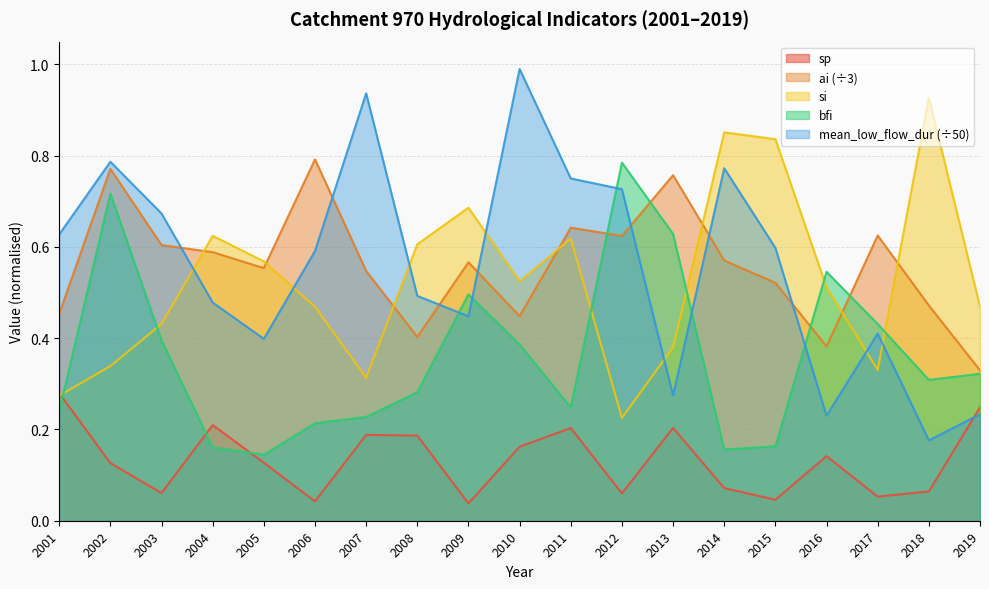

Reading left to right, extract all data points from this chart.

sp: 2001=0.3	2002=0.1	2003=0.1	2004=0.2	2005=0.1	2006=0.0	2007=0.2	2008=0.2	2009=0.0	2010=0.2	2011=0.2	2012=0.1	2013=0.2	2014=0.1	2015=0.0	2016=0.1	2017=0.1	2018=0.1	2019=0.2
ai: 2001=0.5	2002=0.8	2003=0.6	2004=0.6	2005=0.6	2006=0.8	2007=0.5	2008=0.4	2009=0.6	2010=0.4	2011=0.6	2012=0.6	2013=0.8	2014=0.6	2015=0.5	2016=0.4	2017=0.6	2018=0.5	2019=0.3
si: 2001=0.3	2002=0.3	2003=0.4	2004=0.6	2005=0.6	2006=0.5	2007=0.3	2008=0.6	2009=0.7	2010=0.5	2011=0.6	2012=0.2	2013=0.4	2014=0.9	2015=0.8	2016=0.5	2017=0.3	2018=0.9	2019=0.5
bfi: 2001=0.2	2002=0.7	2003=0.4	2004=0.2	2005=0.1	2006=0.2	2007=0.2	2008=0.3	2009=0.5	2010=0.4	2011=0.2	2012=0.8	2013=0.6	2014=0.2	2015=0.2	2016=0.5	2017=0.4	2018=0.3	2019=0.3
mean_low_flow_dur: 2001=0.6	2002=0.8	2003=0.7	2004=0.5	2005=0.4	2006=0.6	2007=0.9	2008=0.5	2009=0.4	2010=1.0	2011=0.8	2012=0.7	2013=0.3	2014=0.8	2015=0.6	2016=0.2	2017=0.4	2018=0.2	2019=0.2